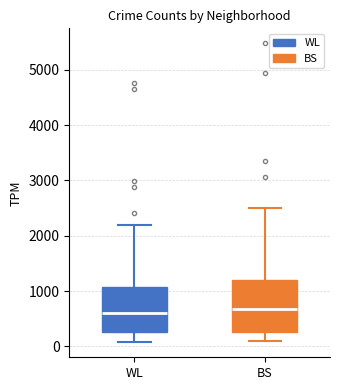

Comparing the boxes themselves (not the whiskers), which one is the tallest?

BS